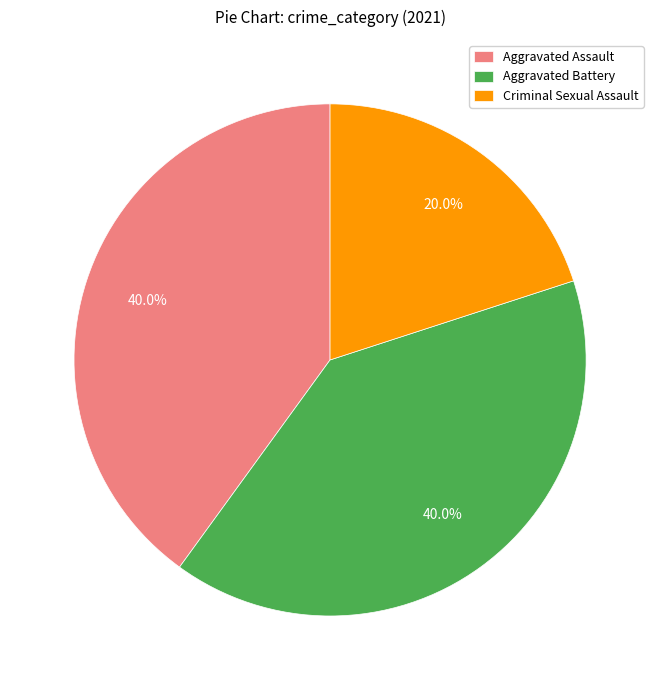

Count the number of slices in the pie.

3